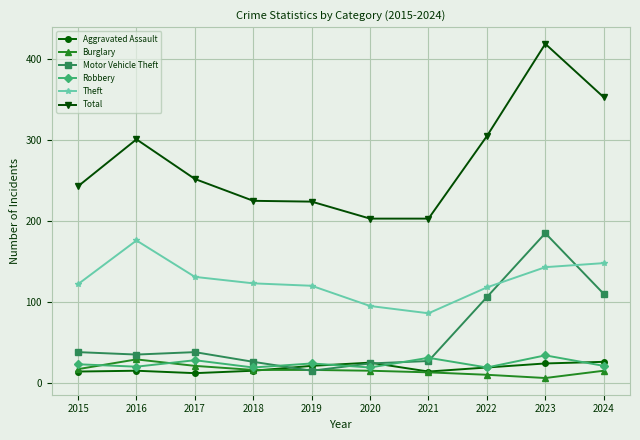

True or false: Total has more than 1 points higher than both neighbors.

True